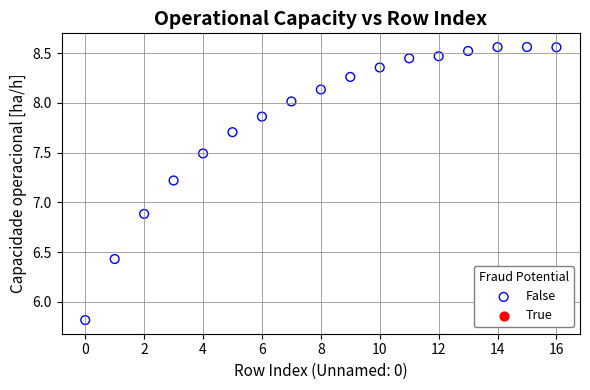

What is the range of Y values (max minus min)?

2.7